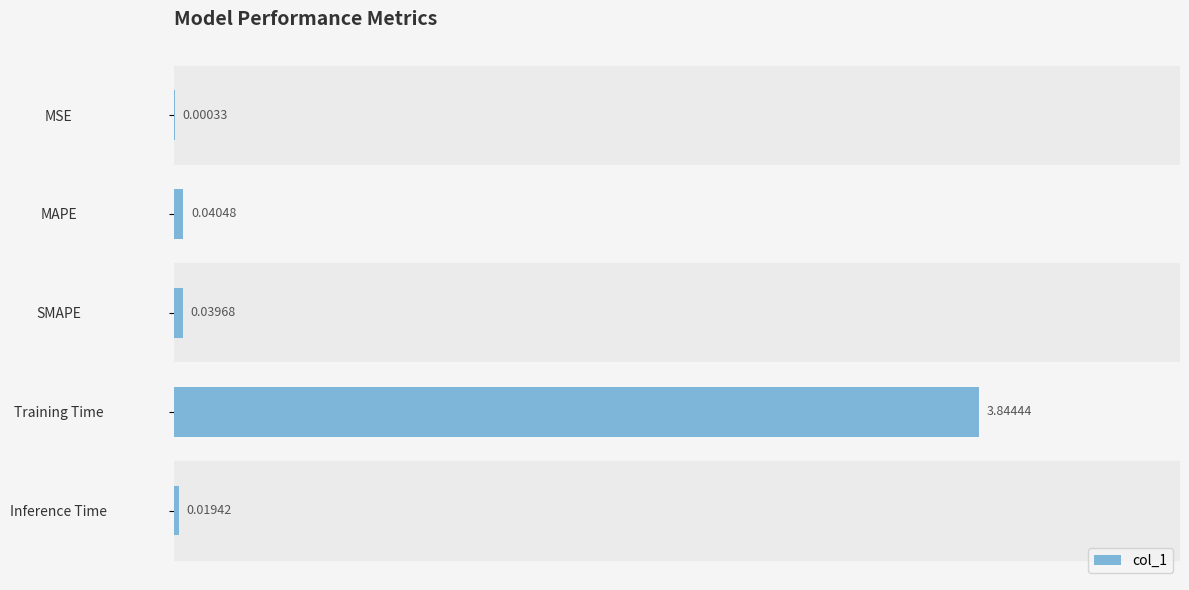

What is the sum of all values?

3.9